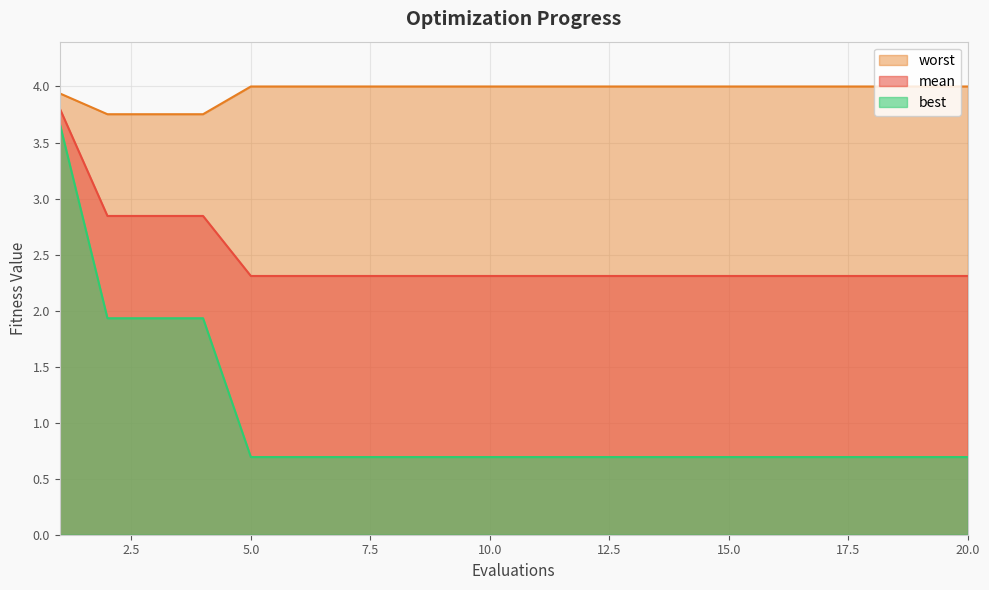

Reading left to right, list all the values displayed in this chart.

mean: 3.8	2.8	2.8	2.8	2.3	2.3	2.3	2.3	2.3	2.3	2.3	2.3	2.3	2.3	2.3	2.3	2.3	2.3	2.3	2.3
best: 3.7	1.9	1.9	1.9	0.7	0.7	0.7	0.7	0.7	0.7	0.7	0.7	0.7	0.7	0.7	0.7	0.7	0.7	0.7	0.7
worst: 3.9	3.8	3.8	3.8	4.0	4.0	4.0	4.0	4.0	4.0	4.0	4.0	4.0	4.0	4.0	4.0	4.0	4.0	4.0	4.0